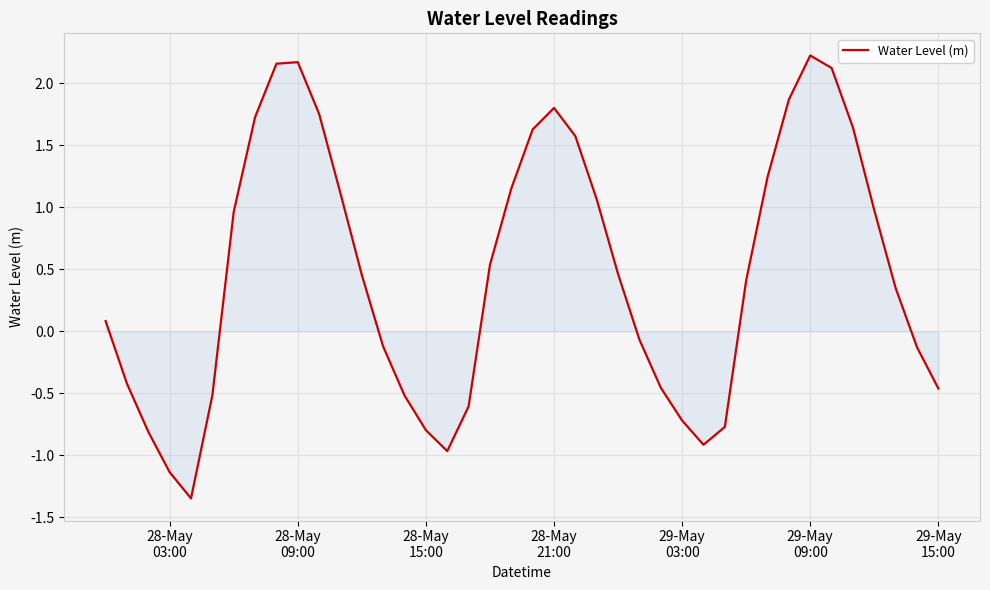

What is the difference between the maximum and minimum values?

3.6